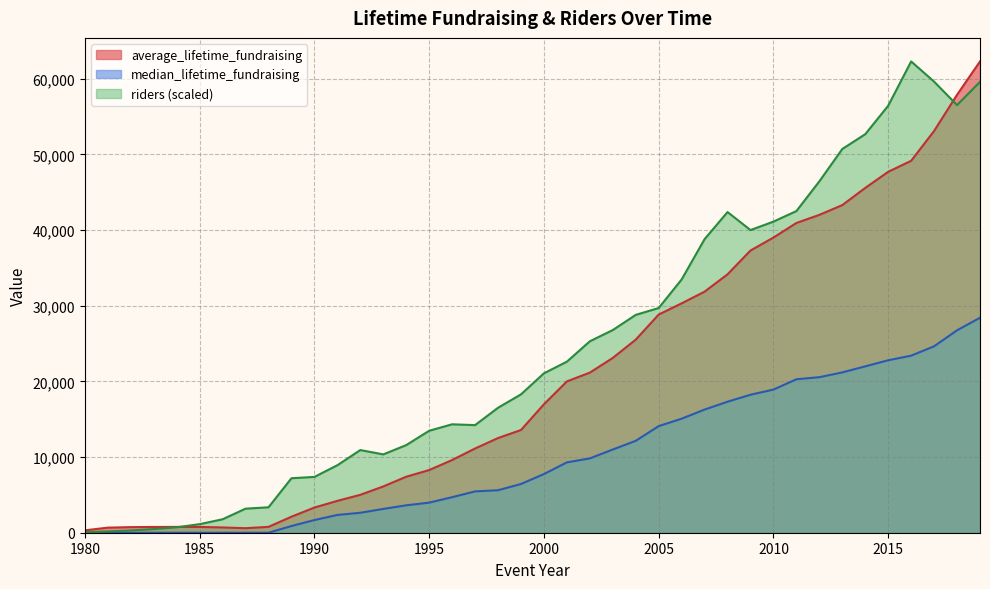

How many intersections are there between average_lifetime_fundraising and riders?

2